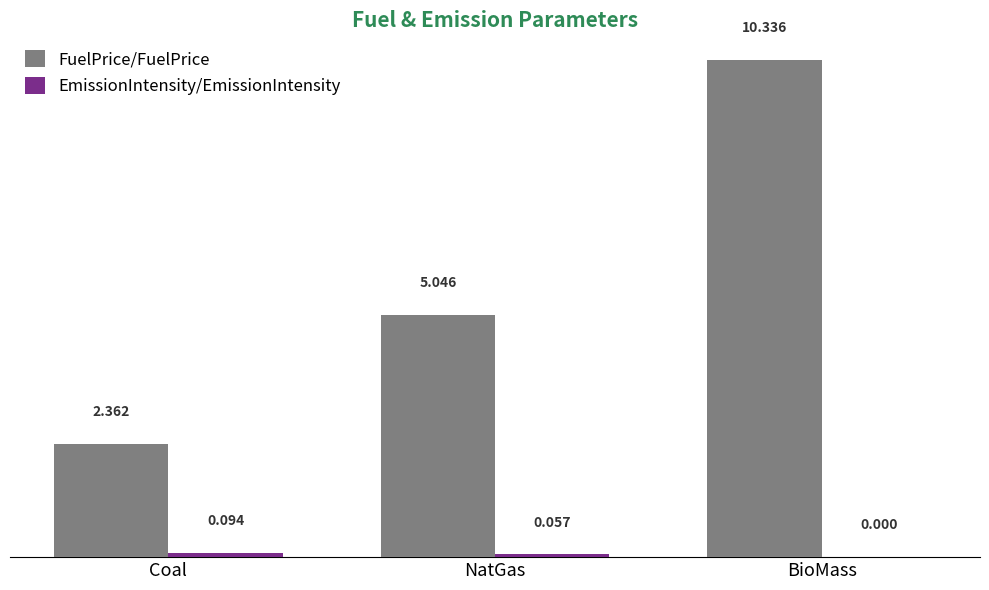

Where is FuelPrice/FuelPrice nearest to the value 6?

NatGas